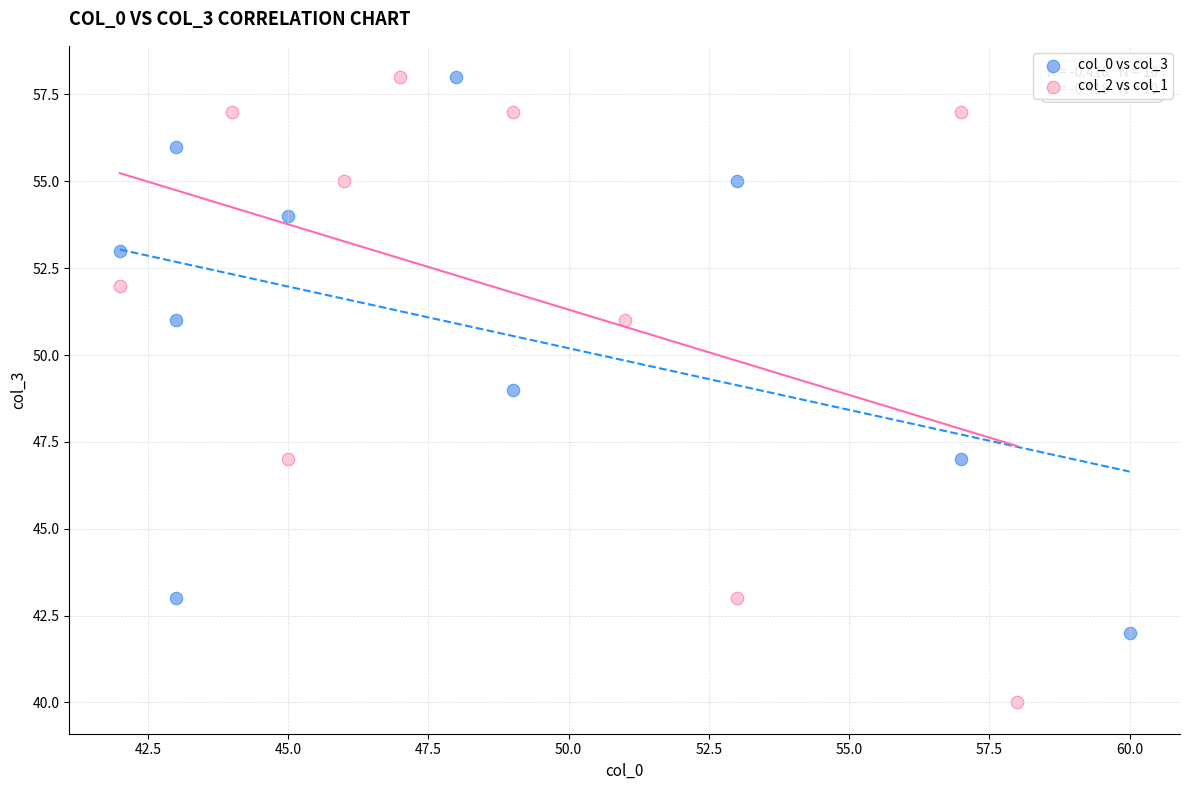

Which series has the largest Y range (max minus min)?

col_2 vs col_1